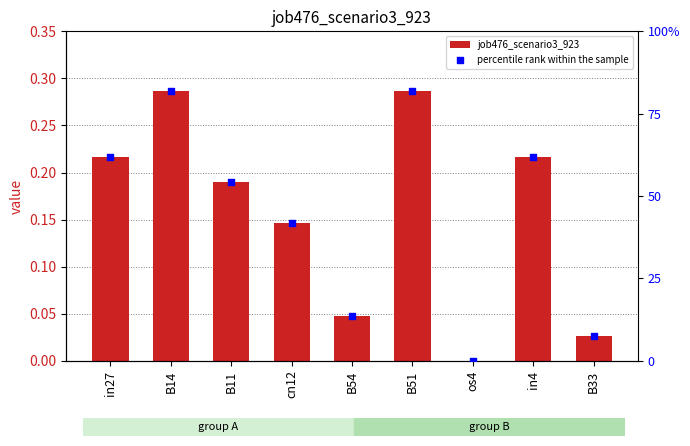

What is the total value across all series at B54?

0.2